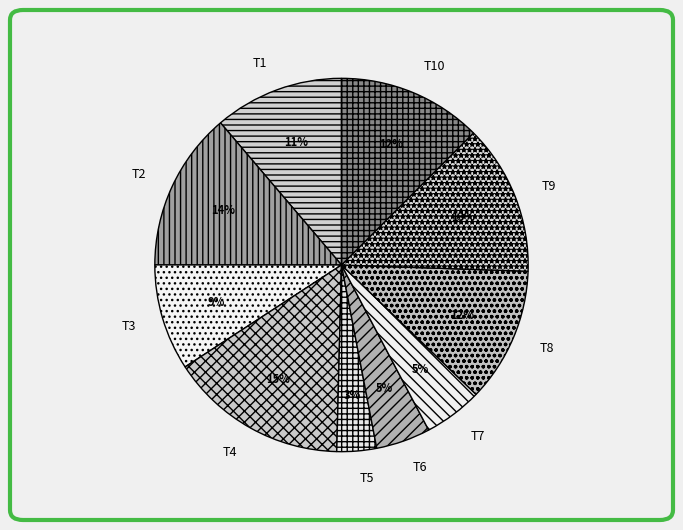

Is the sum of T6 and T2 greater than half?

No